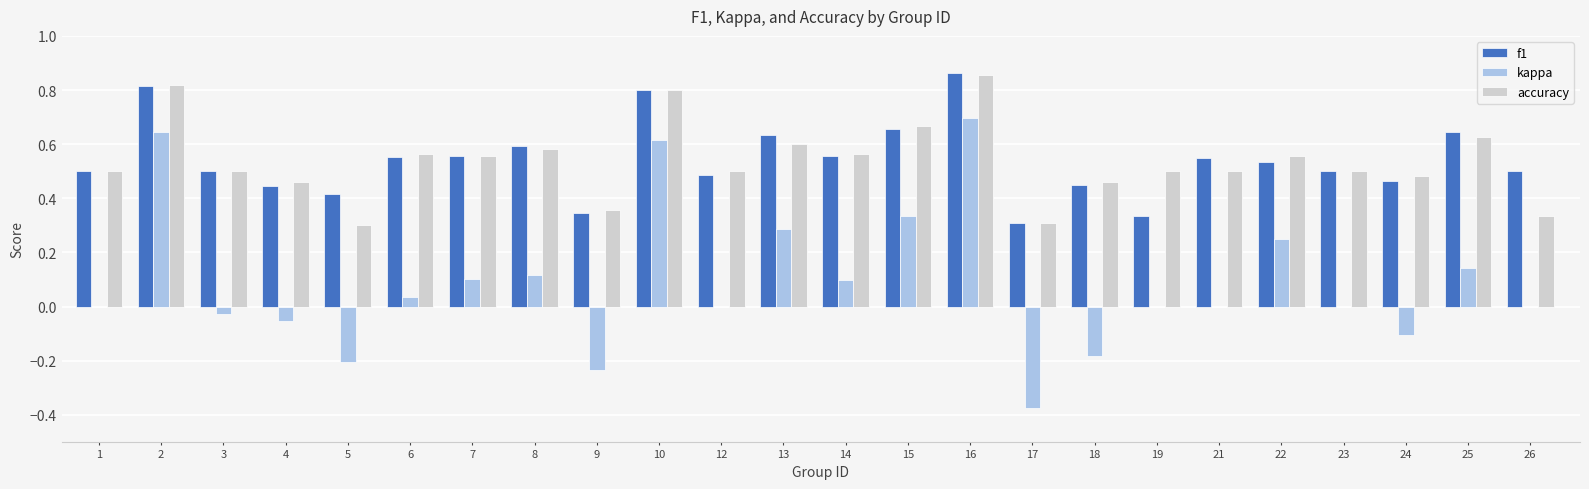

Count the f1 values in the range 0 to 1.

24